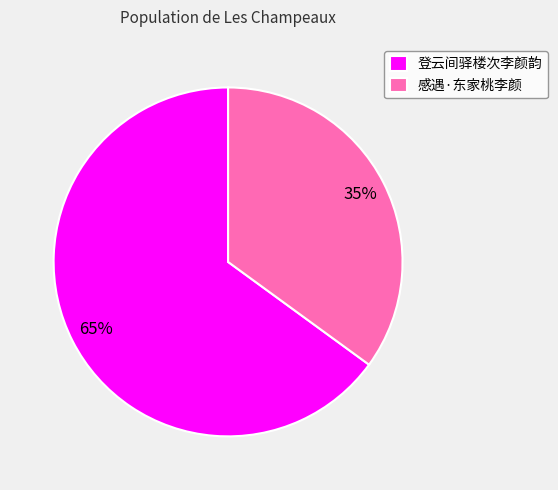

Is it true that 感遇·东家桃李颜 is 23% of the pie?

False